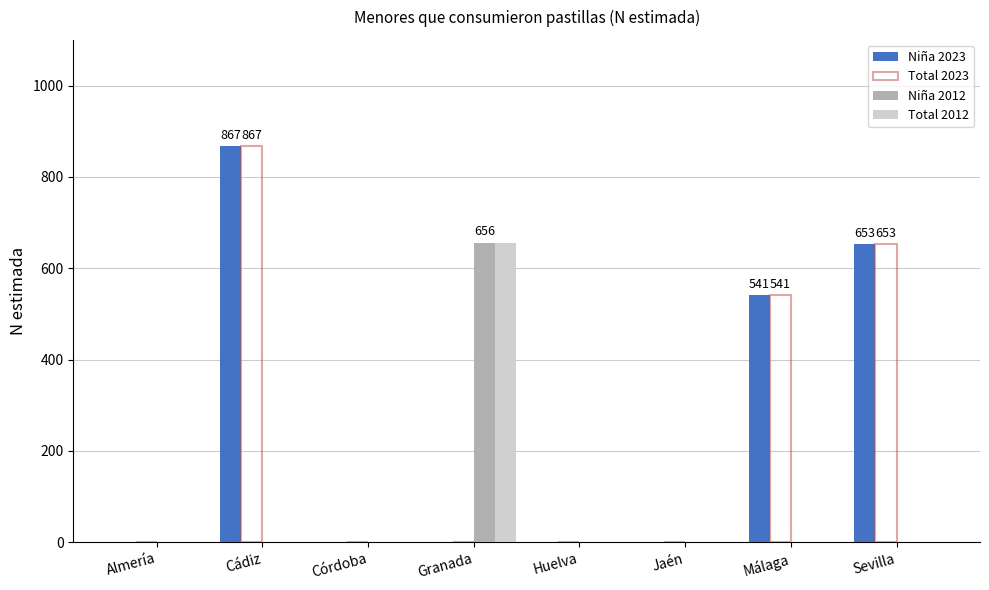

Reading left to right, what are all the values shown in this chart?

Niña 2023: Almería=0	Cádiz=867	Córdoba=0	Granada=0	Huelva=0	Jaén=0	Málaga=541	Sevilla=653
Total 2023: Almería=0	Cádiz=867	Córdoba=0	Granada=0	Huelva=0	Jaén=0	Málaga=541	Sevilla=653
Niña 2012: Almería=0	Cádiz=0	Córdoba=0	Granada=656	Huelva=0	Jaén=0	Málaga=0	Sevilla=0
Total 2012: Almería=0	Cádiz=0	Córdoba=0	Granada=656	Huelva=0	Jaén=0	Málaga=0	Sevilla=0